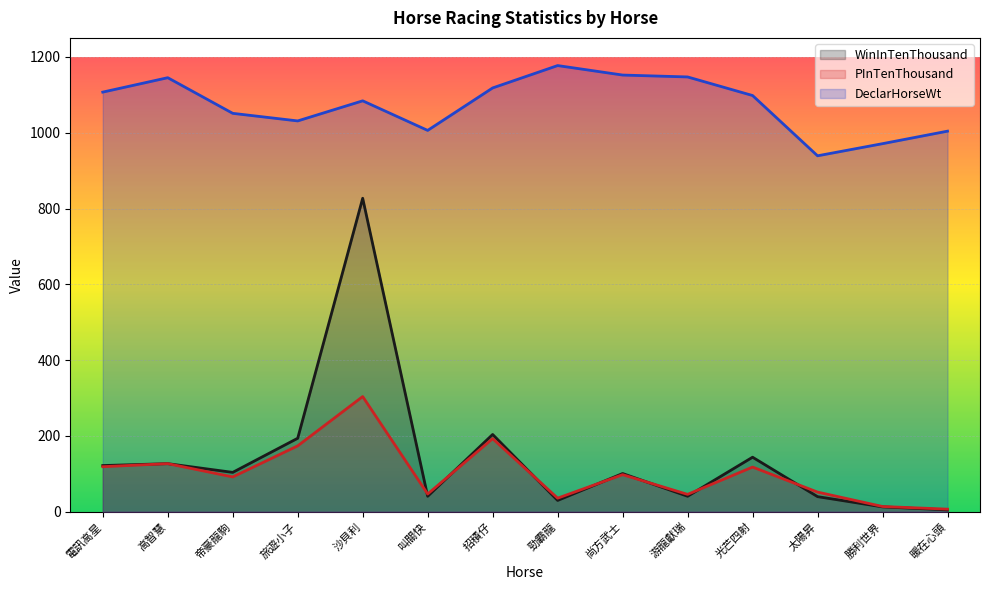

The PInTenThousand series shows 446 at 沙貝利. True or false?

False